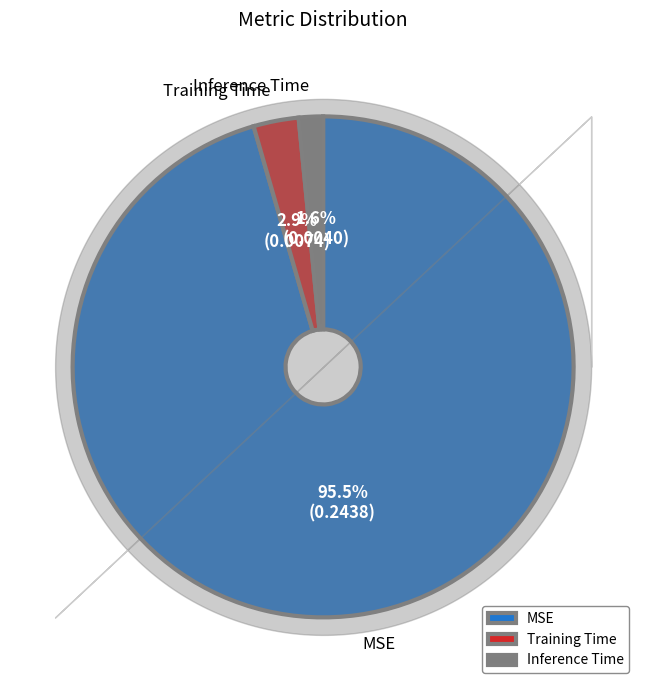

What is the largest slice in the pie chart?

MSE